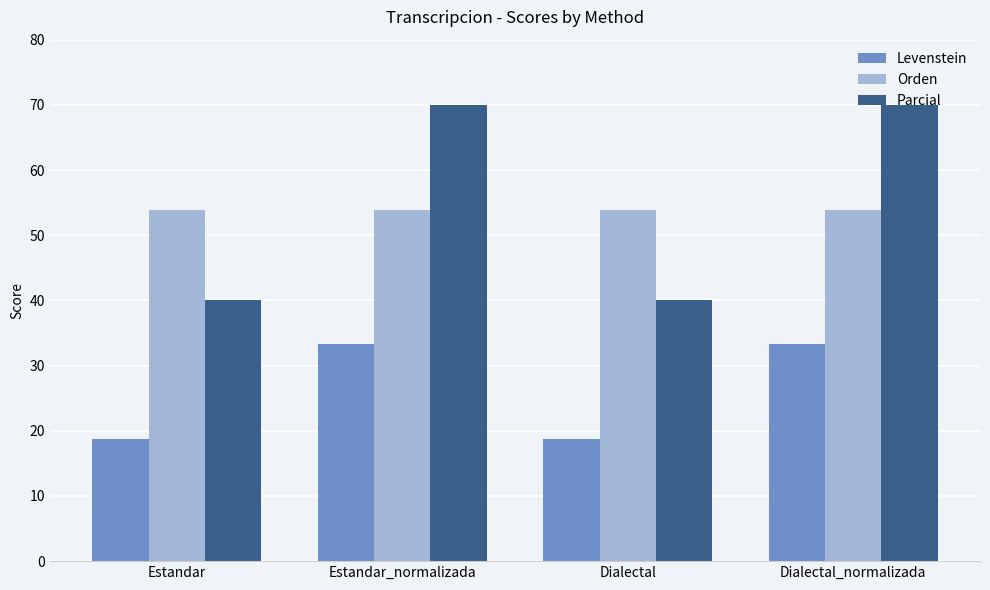

What is the difference between the Parcial values at Dialectal_normalizada and Estandar?

30.0